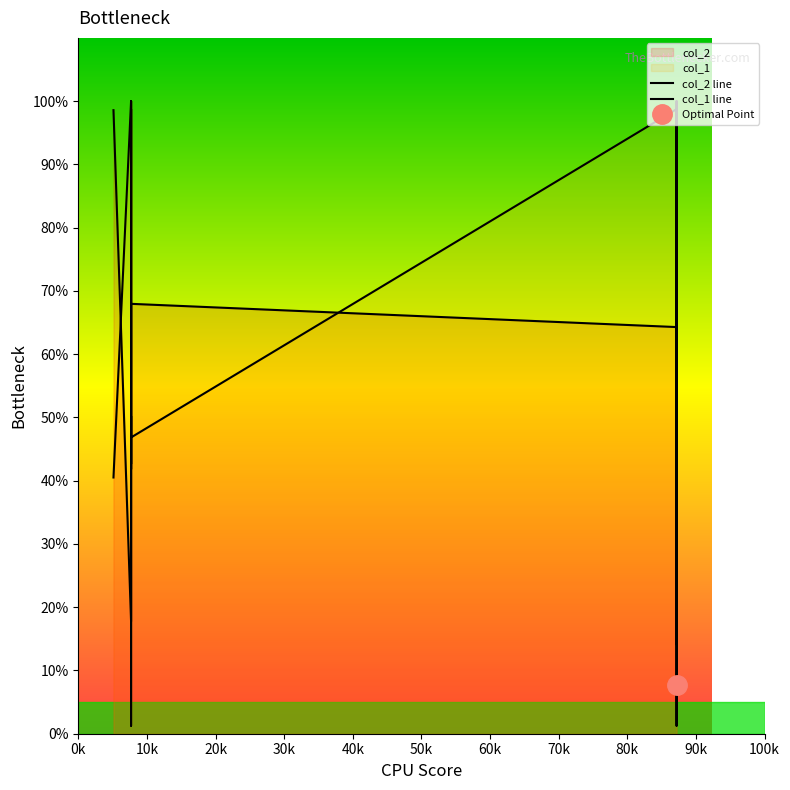

True or false: col_1 line and col_2 line intersect in this chart.

True